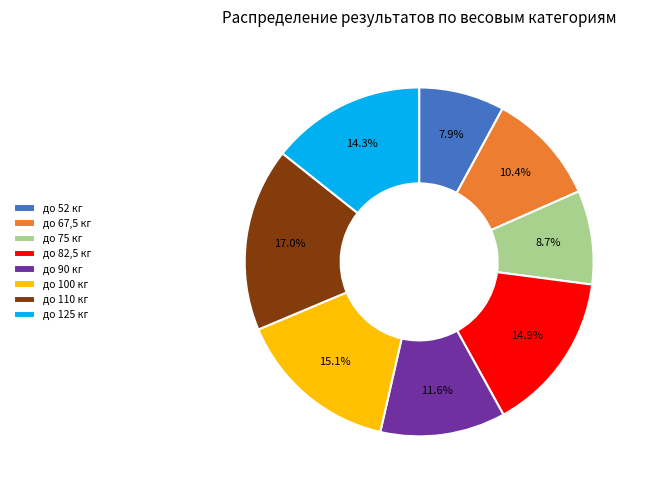

Is there a majority slice in this chart?

No